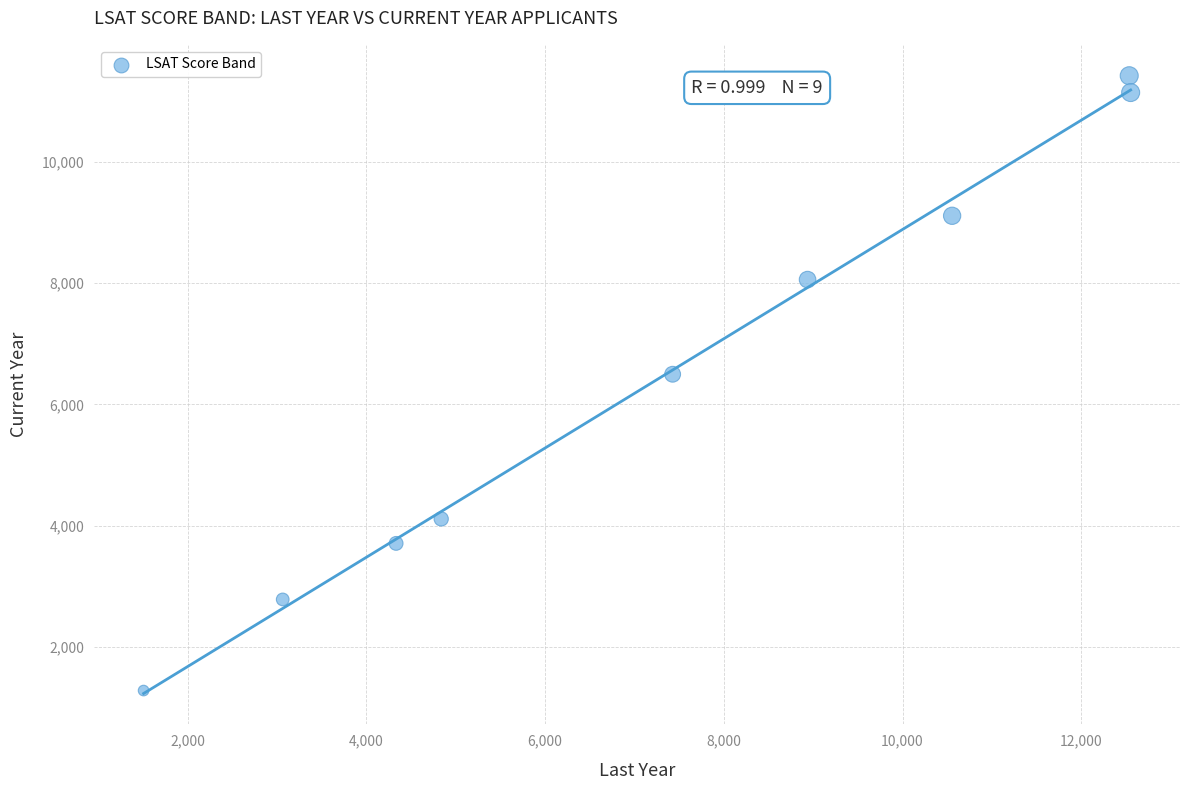

What Y value in the scatter plot is closest to 6349?

6496